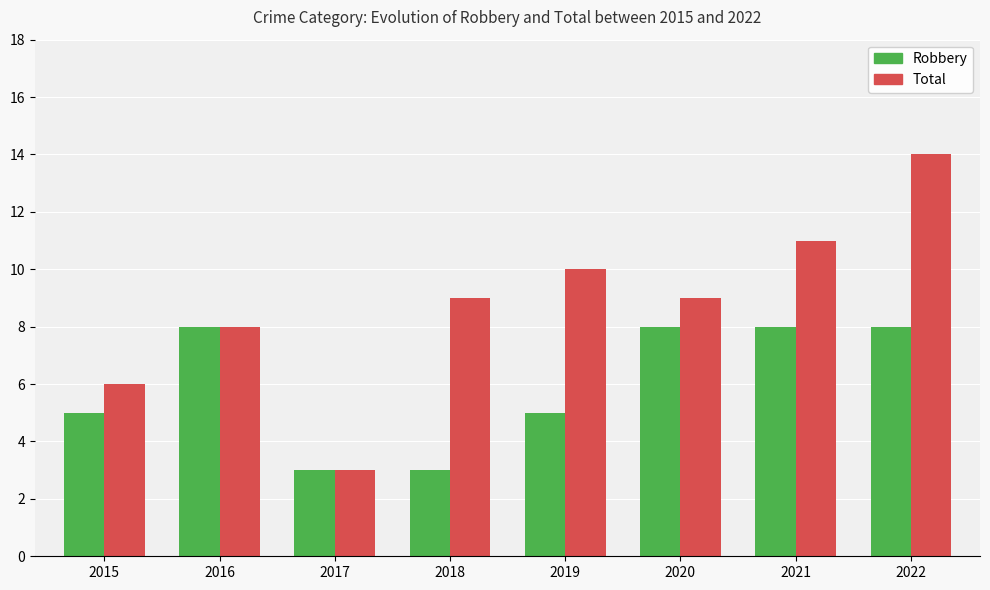

What is the spread (max minus min) of values at 2018?

6